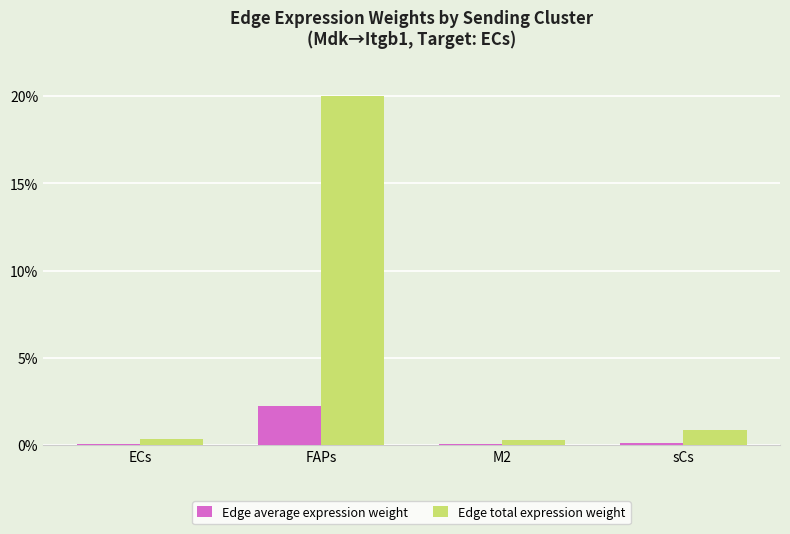

At which label is Edge total expression weight closest to 10?

sCs